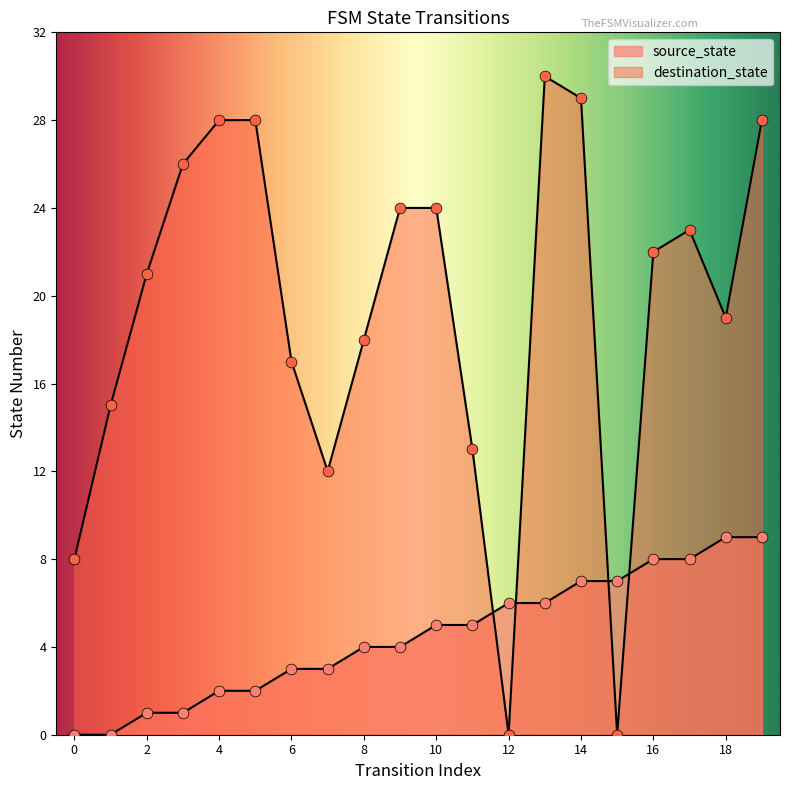

What are all the series names shown in the legend?

source_state, destination_state